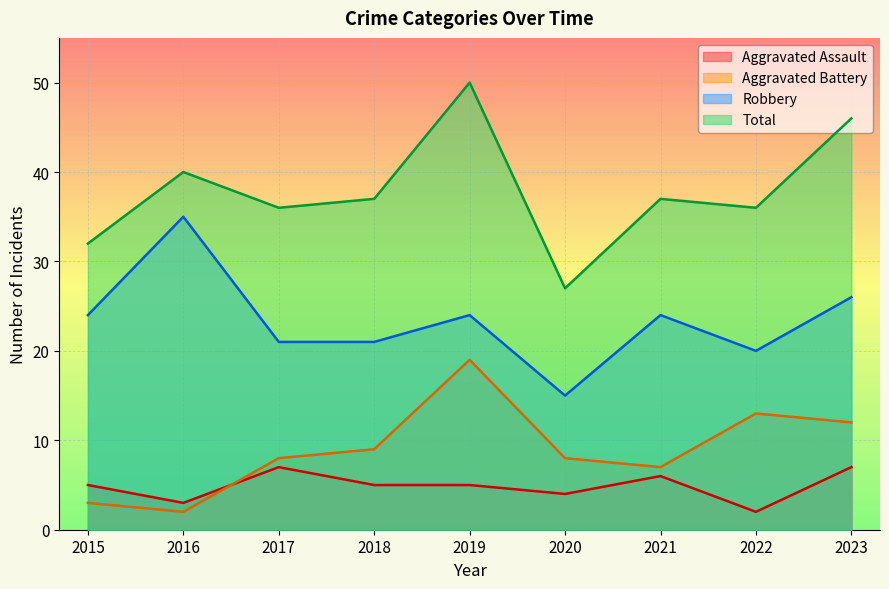

What is the highest value of the Total series?

50